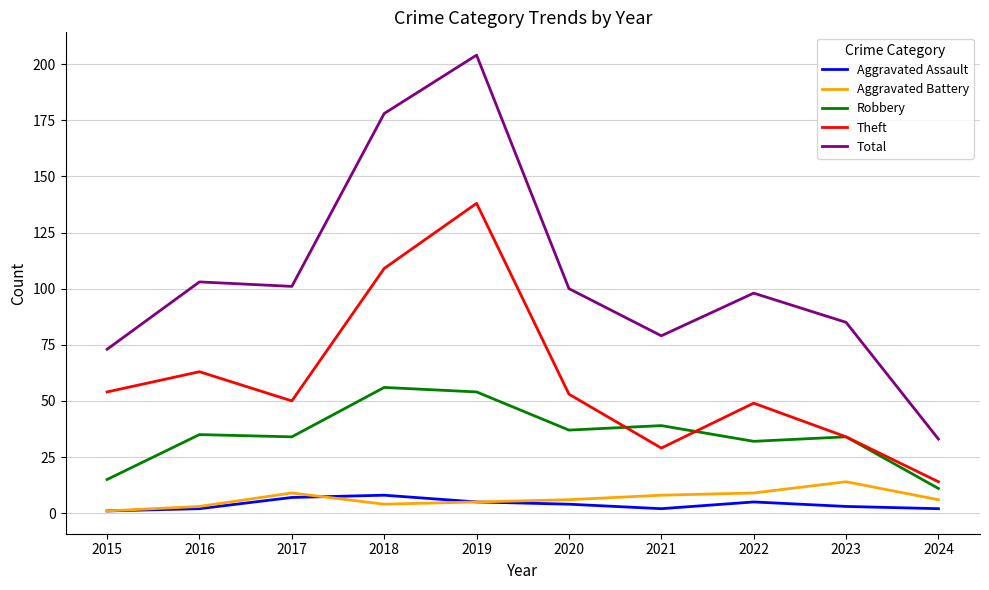

At which category does Total reach its first local valley?

2017